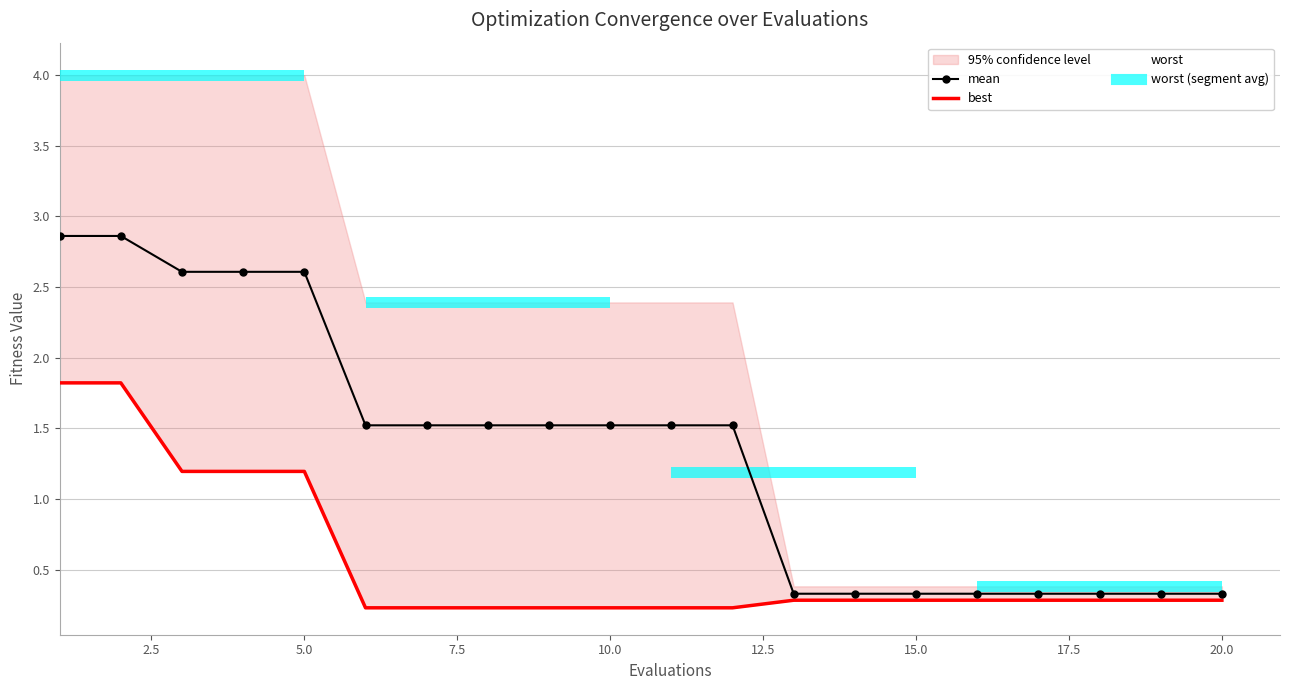

How many data points in mean are above 1?

12